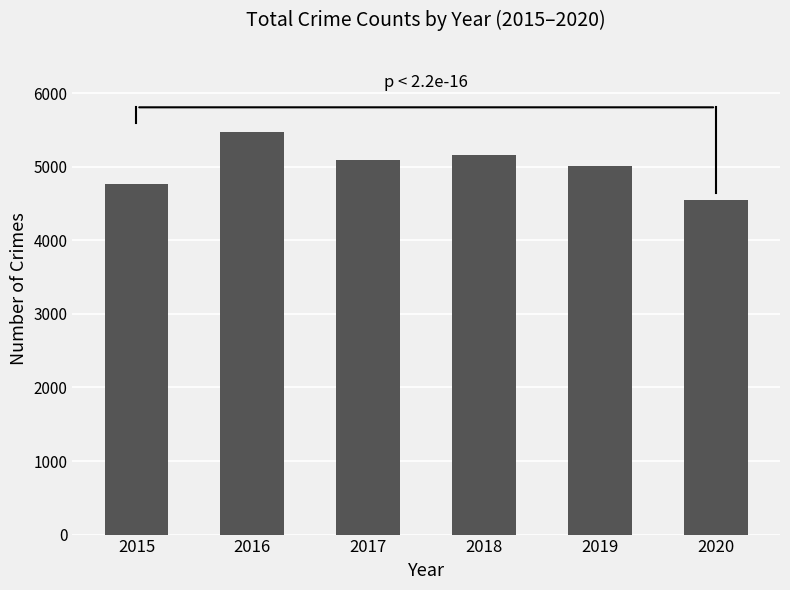

List the labels in order of value, smallest first.

2020, 2015, 2019, 2017, 2018, 2016